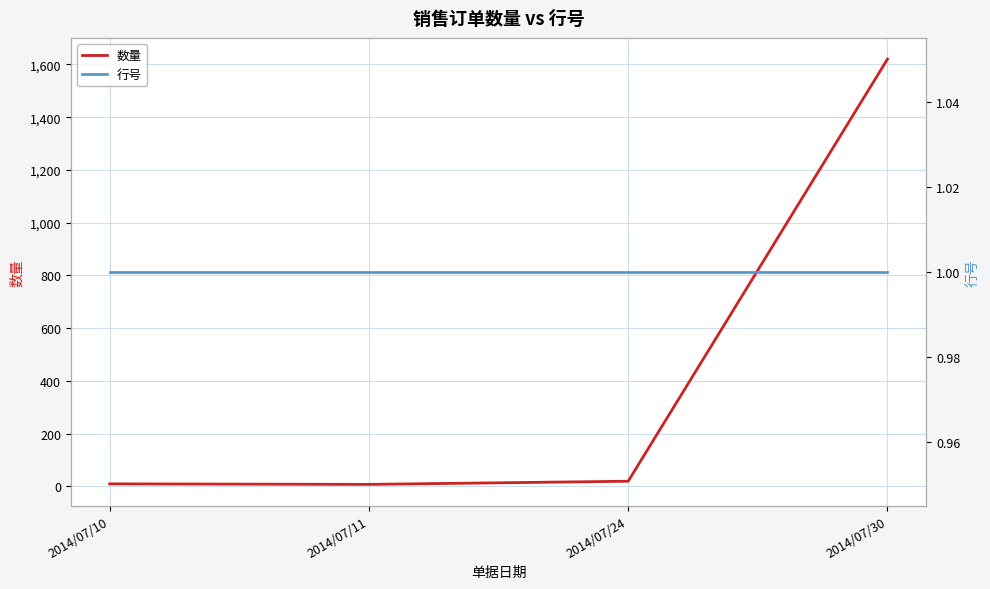

At how many categories does at least one series exceed 355?

1